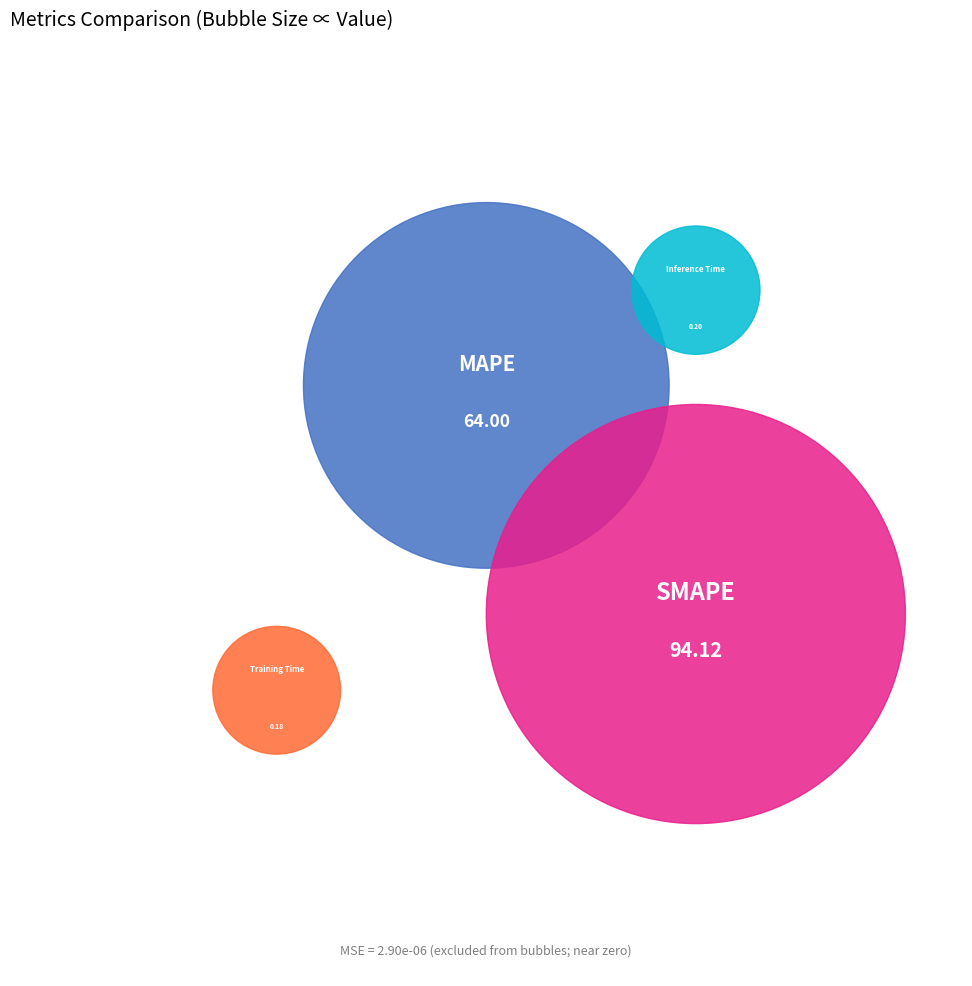

Between MAPE and Inference Time, which is larger?

MAPE